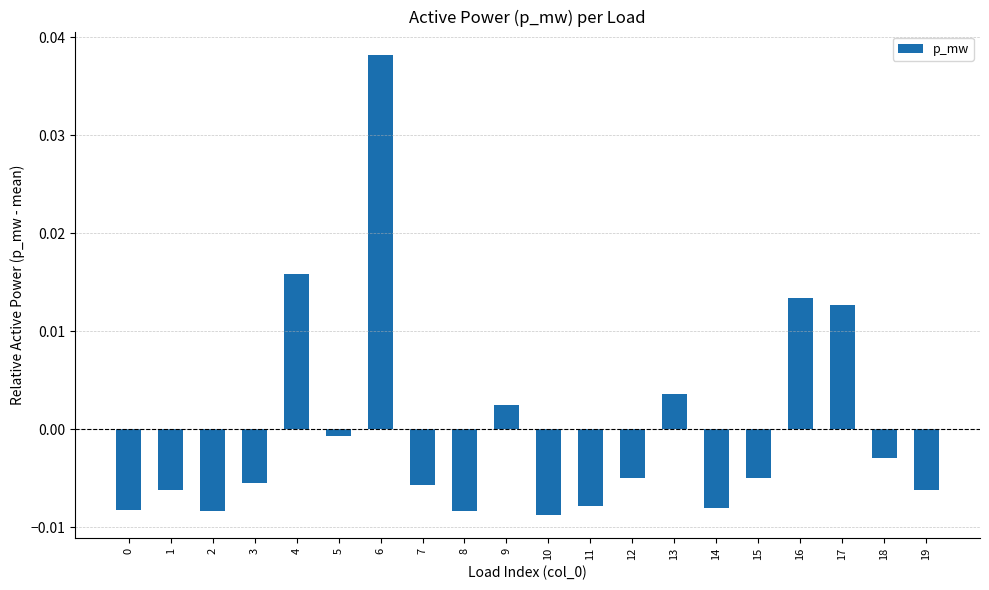

Where is the data nearest to the value 0?

5